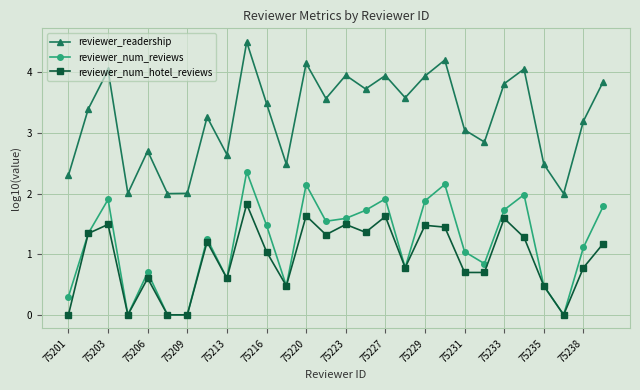

Rank the series by their maximum value, from highest to lowest.

reviewer_readership, reviewer_num_reviews, reviewer_num_hotel_reviews